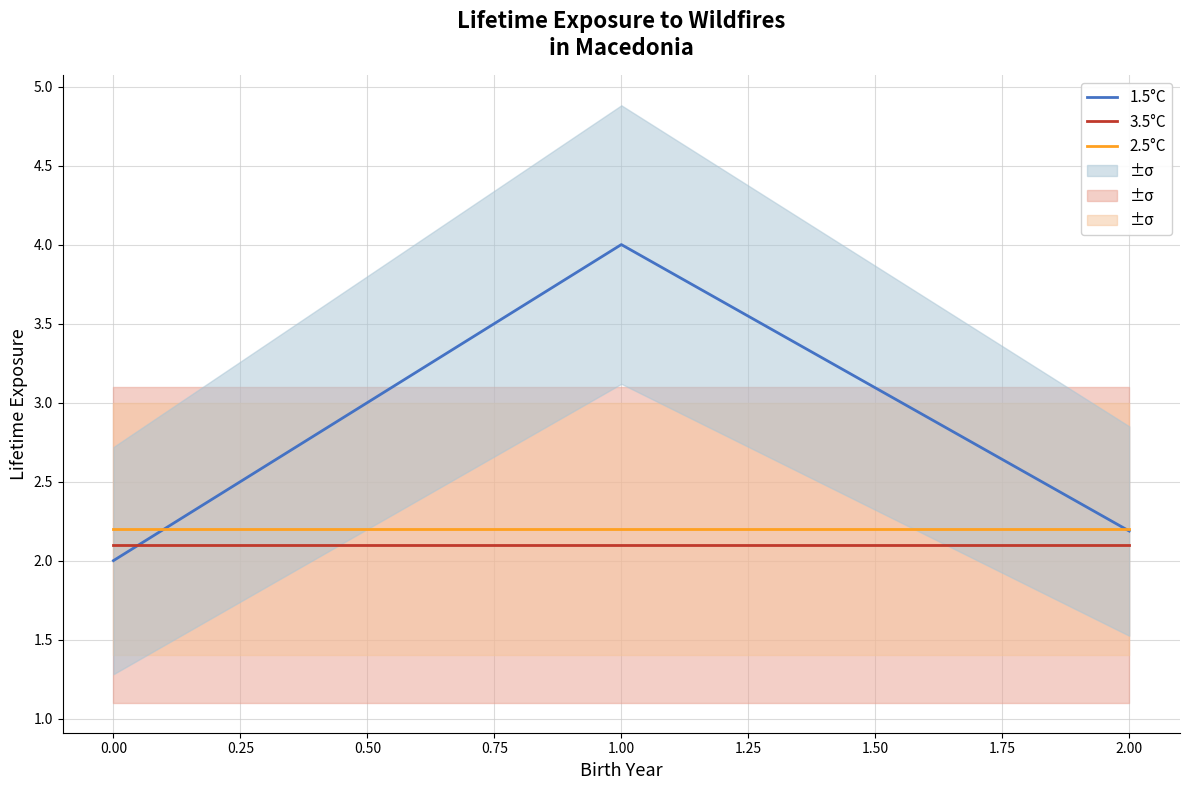

Is the value of 2.5°C at 1.00 greater than the value of 3.5°C at 2.00?

Yes